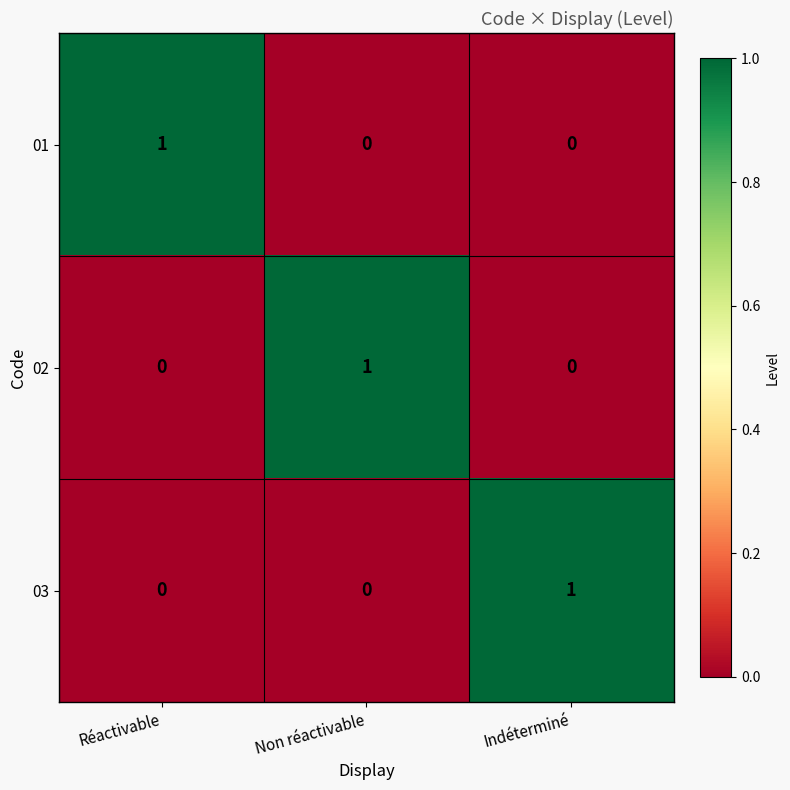

The value of 03 at Indéterminé is 2. True or false?

False